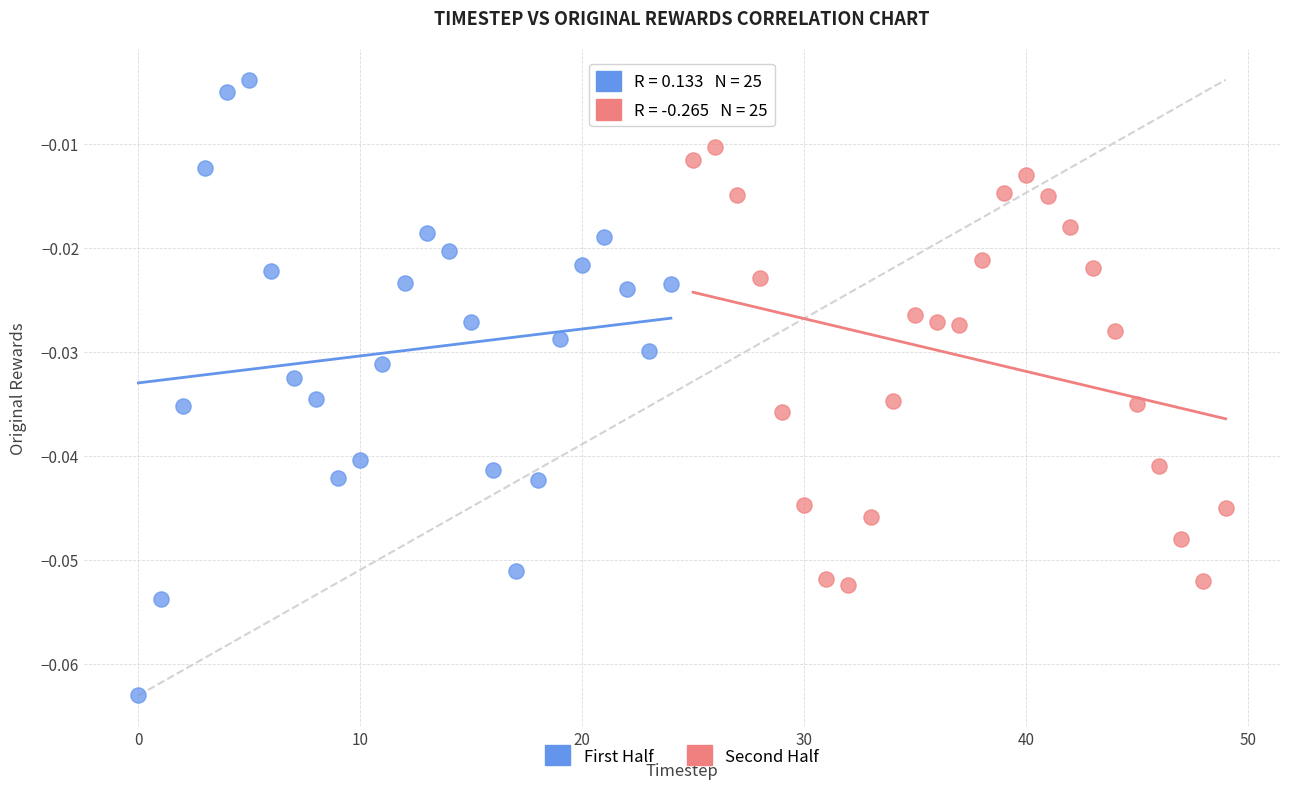

What are all the series names shown in the legend?

First Half, Second Half